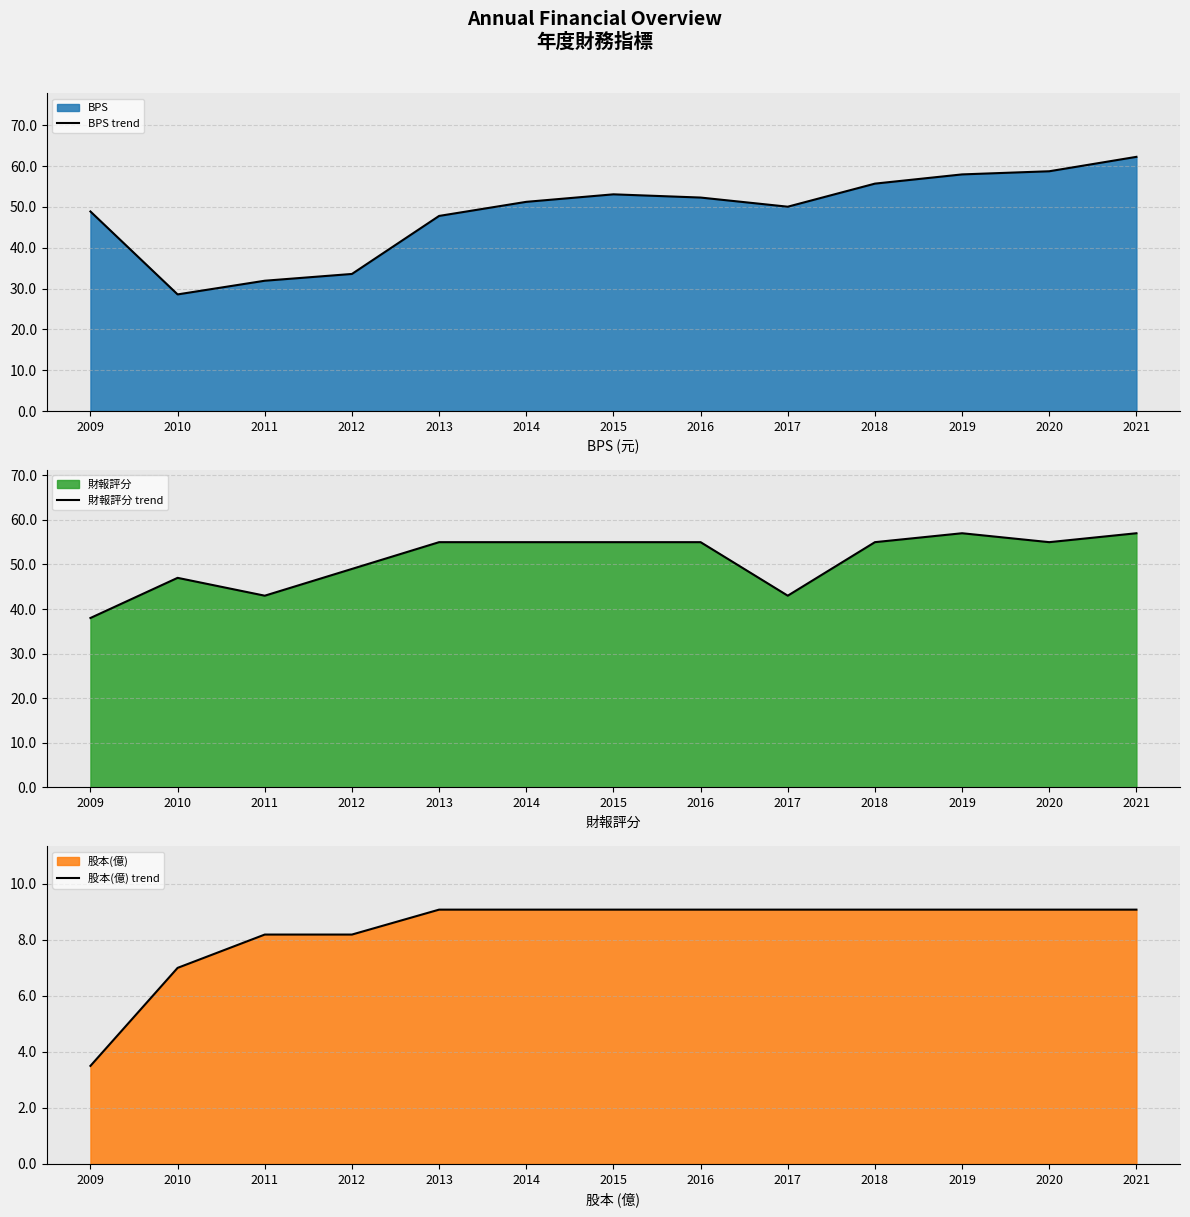

At 2011, list the series in order from largest to smallest.

財報評分 trend, BPS trend, 股本(億) trend